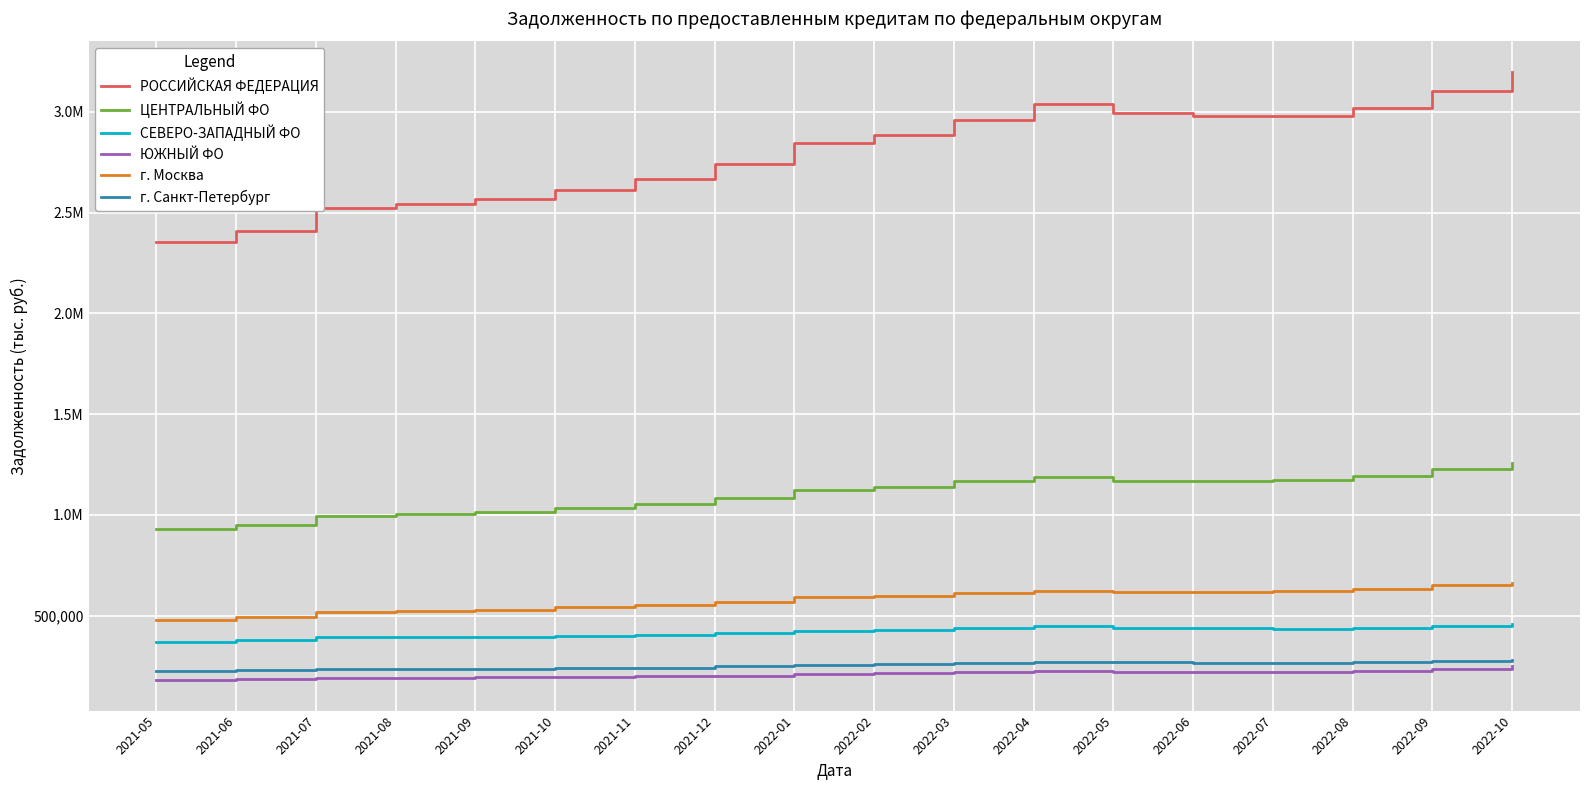

The г. Москва series shows 479046 at 2021-05. True or false?

True